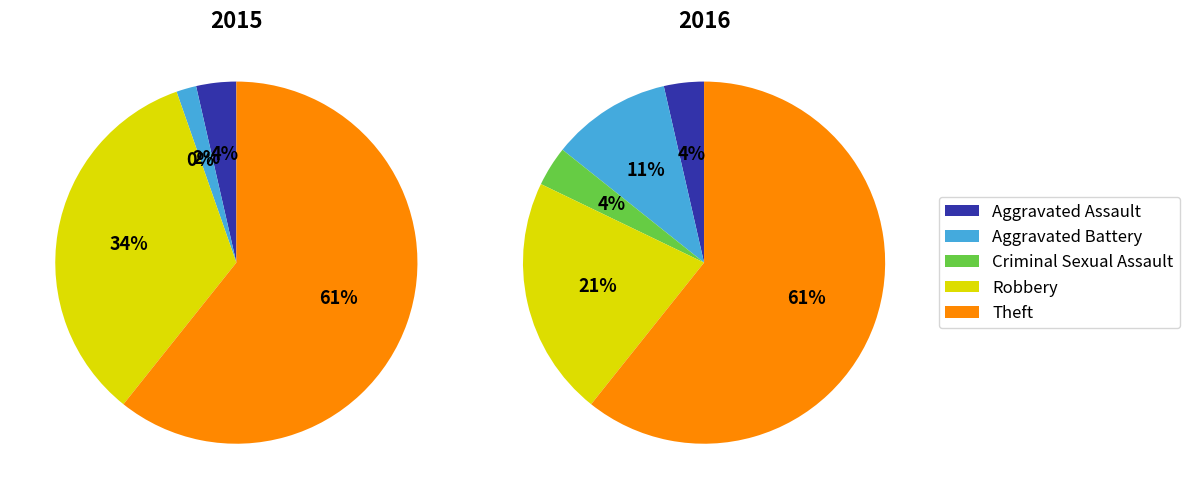

Combined, do Robbery and Aggravated Battery account for over 50%?

No